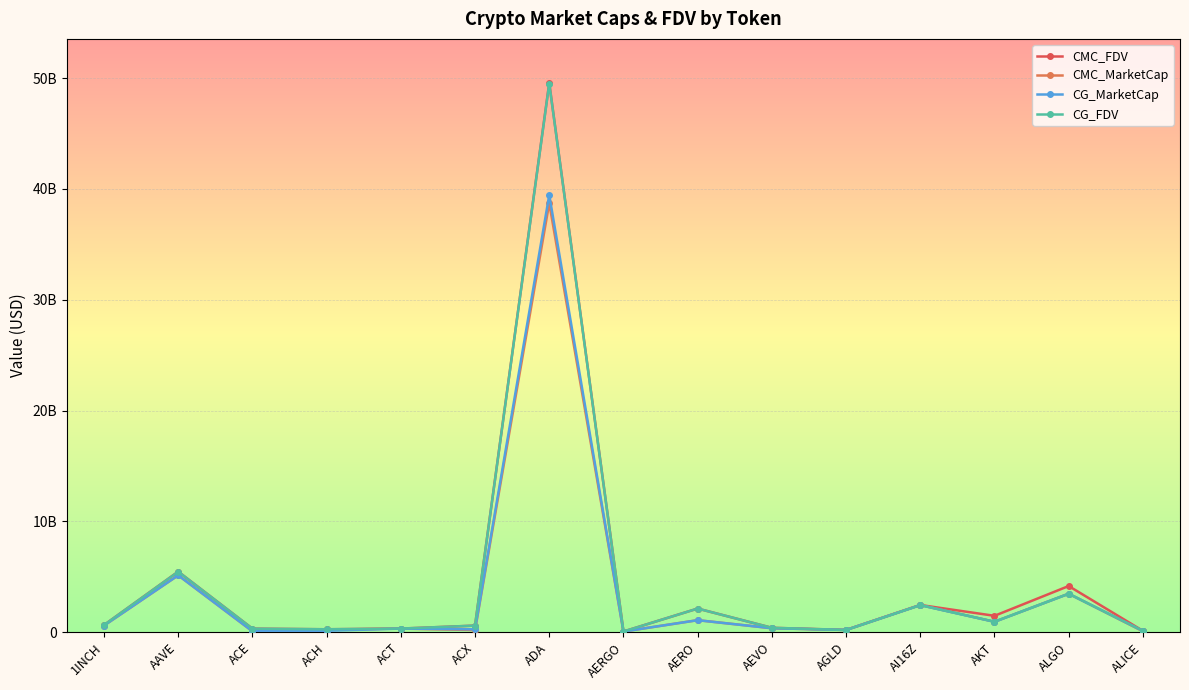

What is the highest value of the CMC_FDV series?

49569657306.9